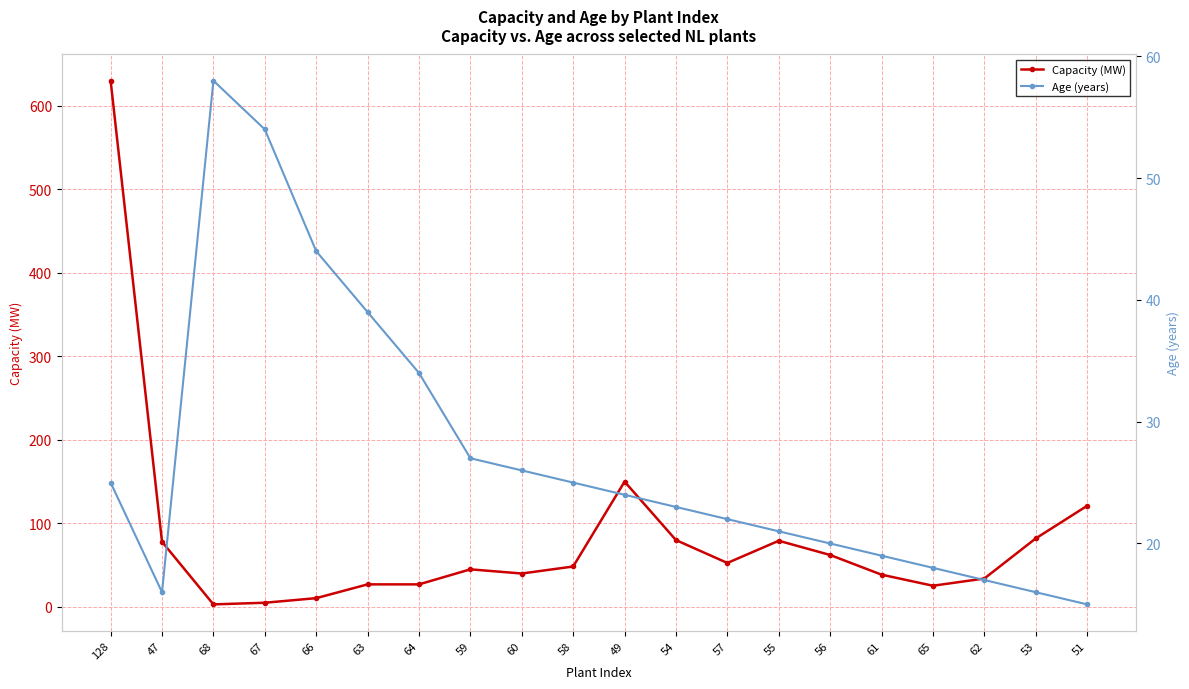

Rank the categories by Age (years) value from highest to lowest.

68, 67, 66, 63, 64, 59, 60, 128, 58, 49, 54, 57, 55, 56, 61, 65, 62, 47, 53, 51